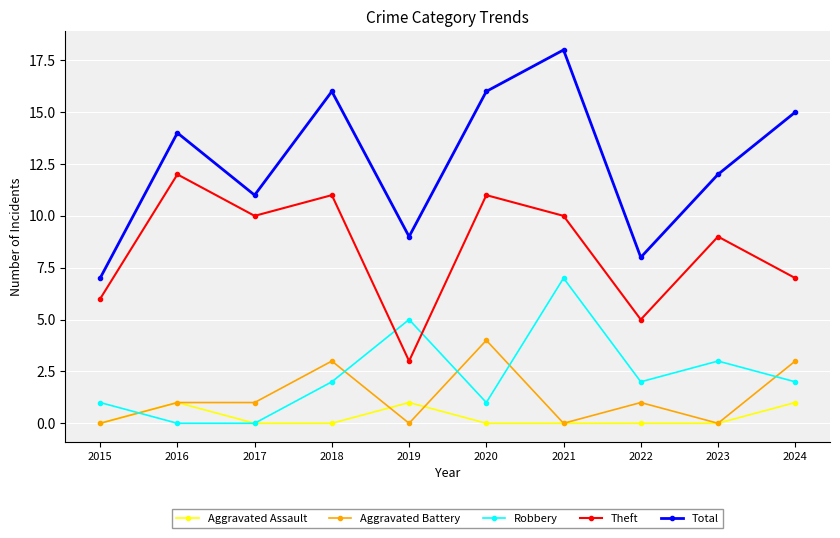

Rank the series by their maximum value, from lowest to highest.

Aggravated Assault, Aggravated Battery, Robbery, Theft, Total